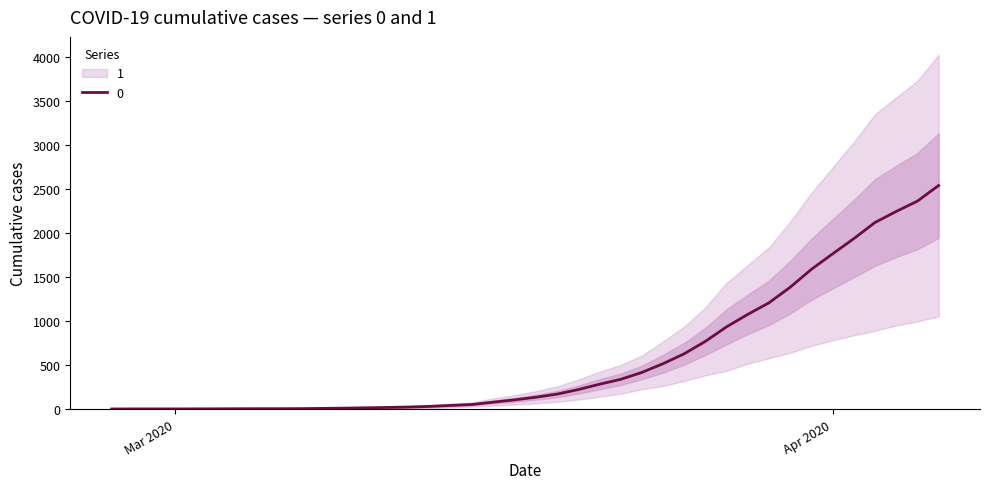

What is the label of the 7th point from the right?

2020-03-31